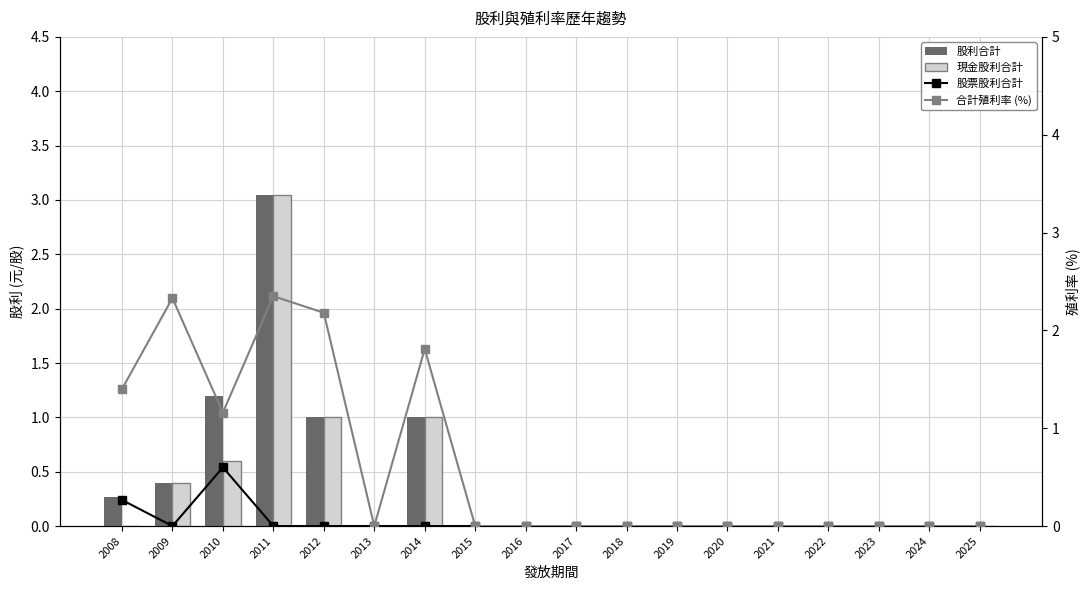

The 合計殖利率 (%) series shows 1.0 at 2020. True or false?

False